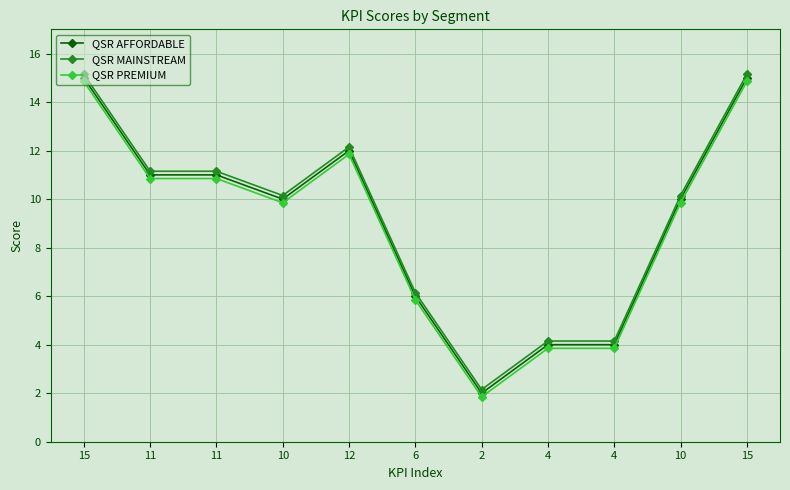

Where is QSR PREMIUM nearest to the value 8?

10